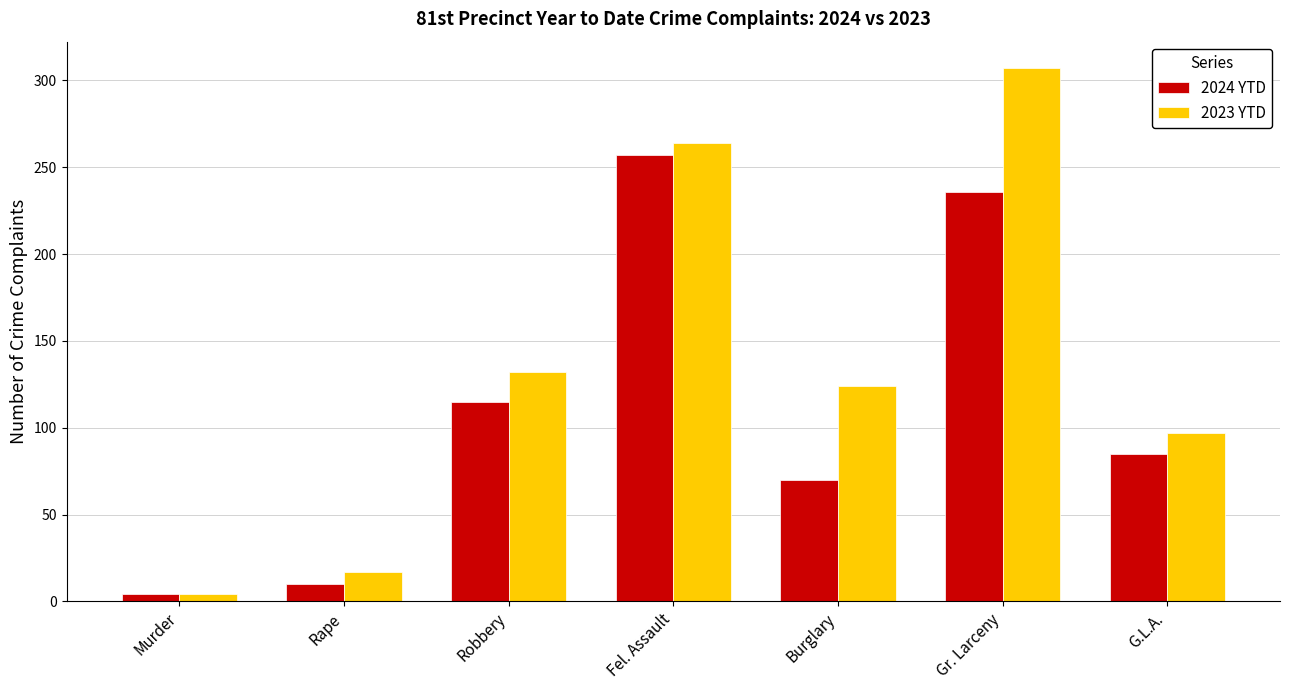

What is the label of the 1st bar from the left?

Murder